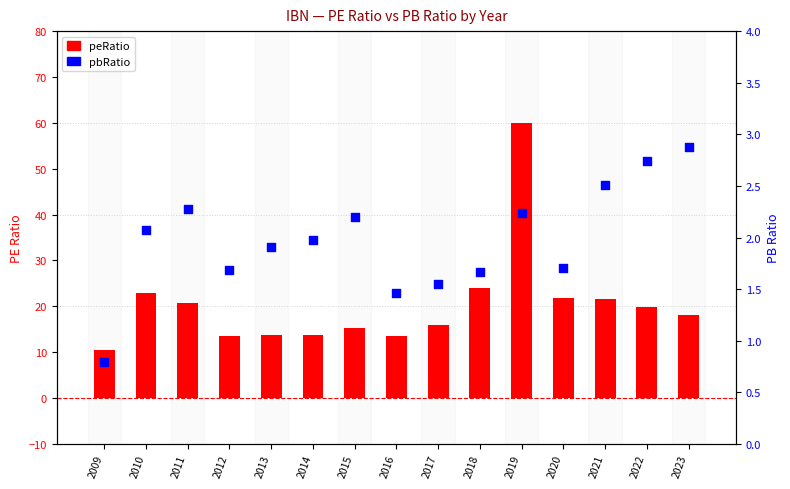

At how many categories does at least one series exceed 9?

15